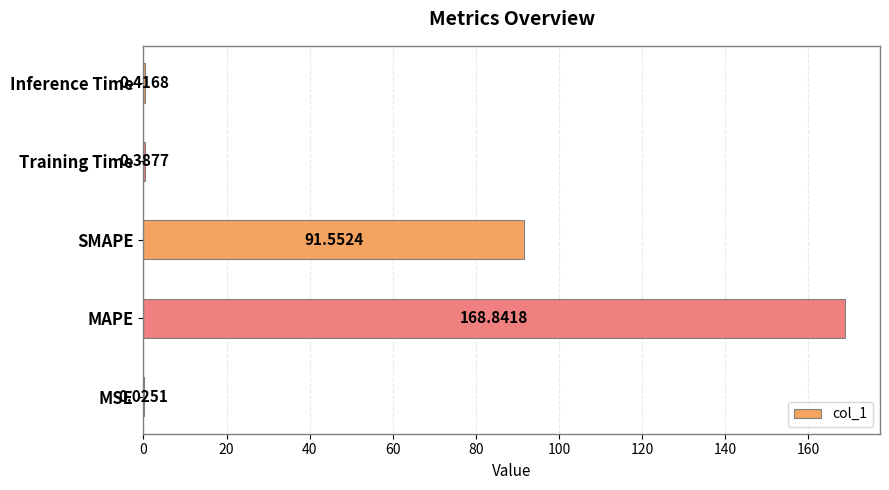

How many data points does each series have?

5